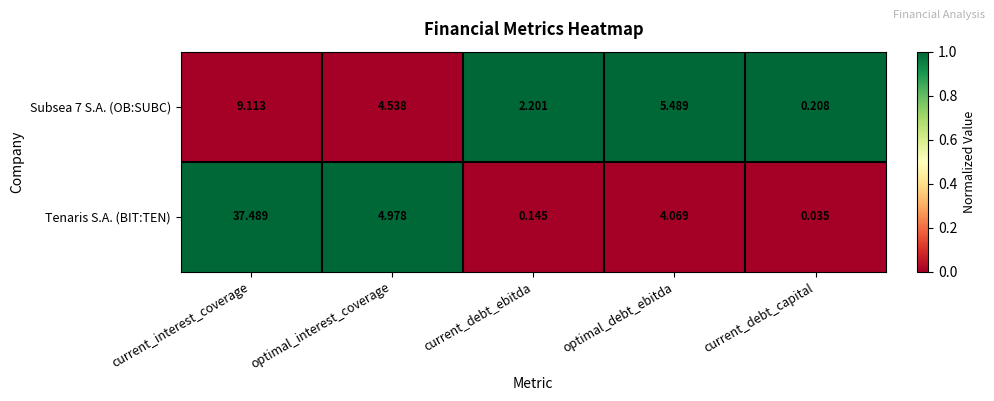

At which label does Tenaris S.A. (BIT:TEN) reach its peak?

current_interest_coverage